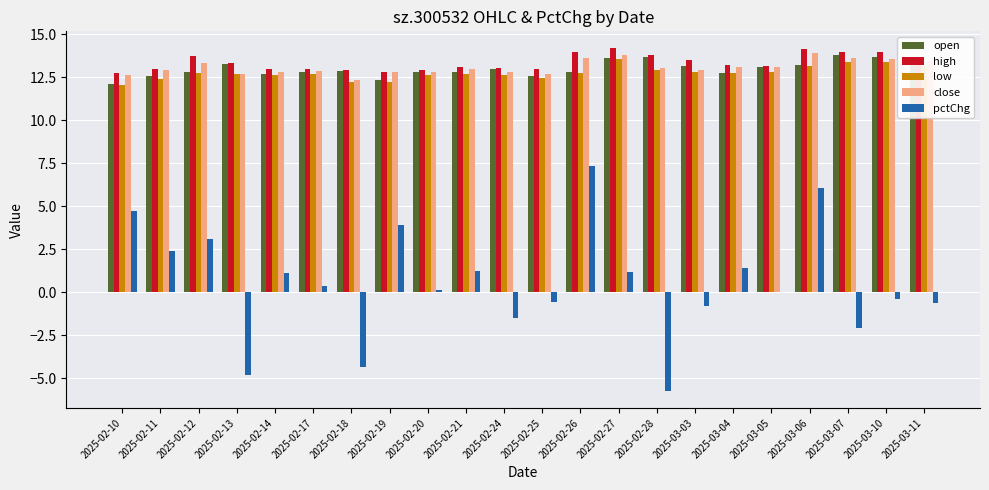

Which series has the largest range (max minus min)?

pctChg